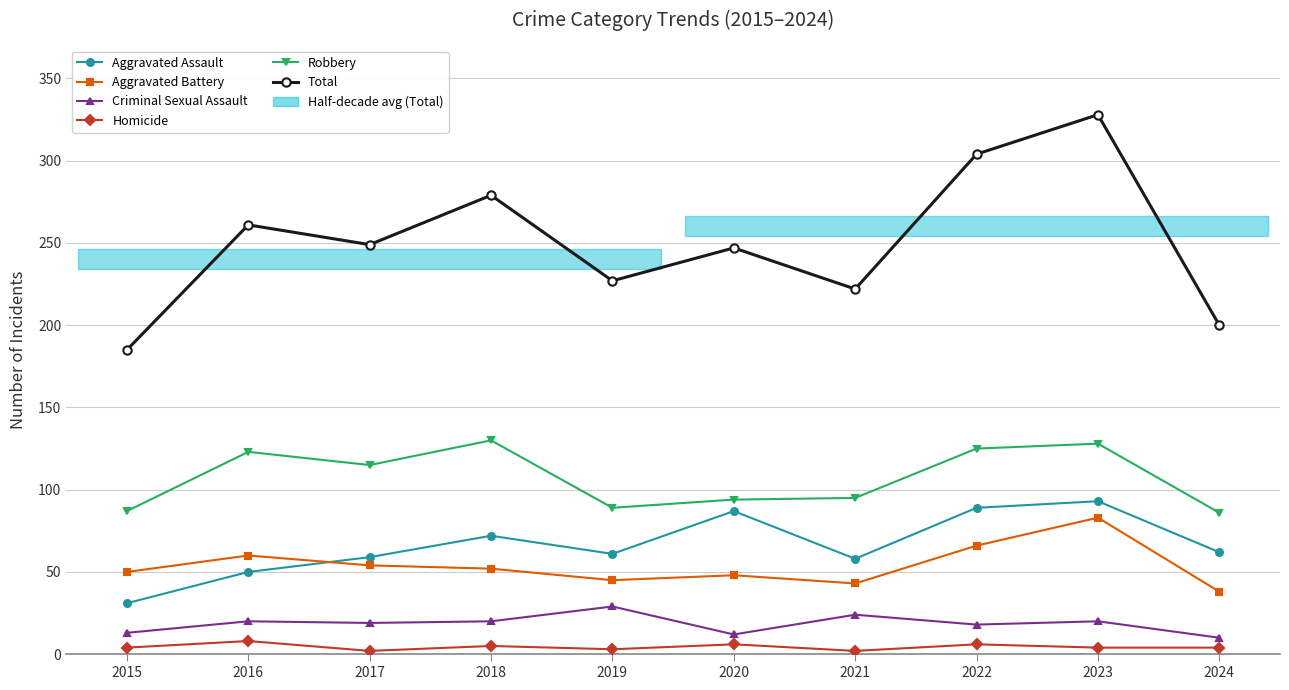

True or false: Total has more than 2 points higher than both neighbors.

True